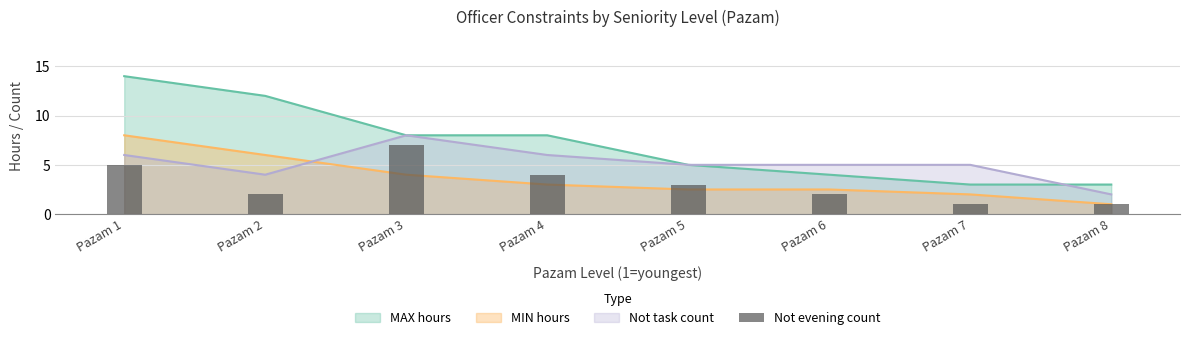

How many bars are there in total?

8